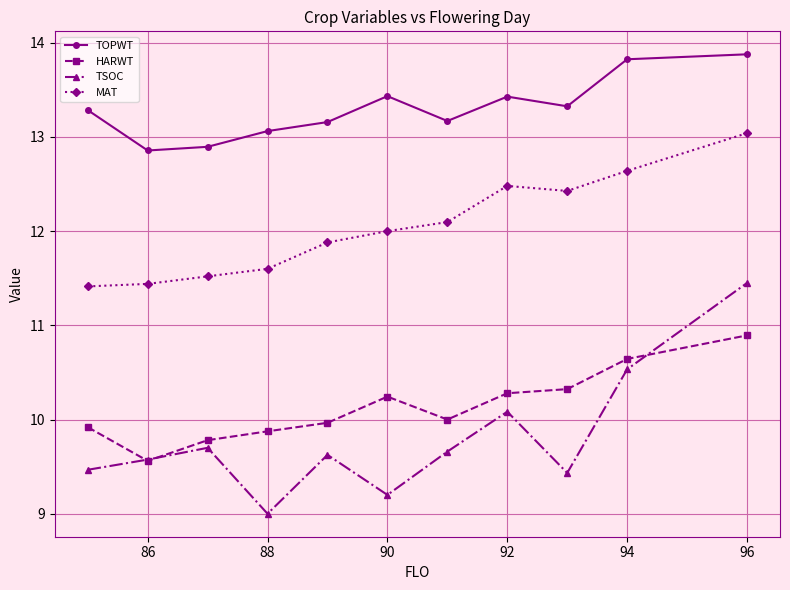

What is the value of the HARWT point at the 2nd from the left?

9.6